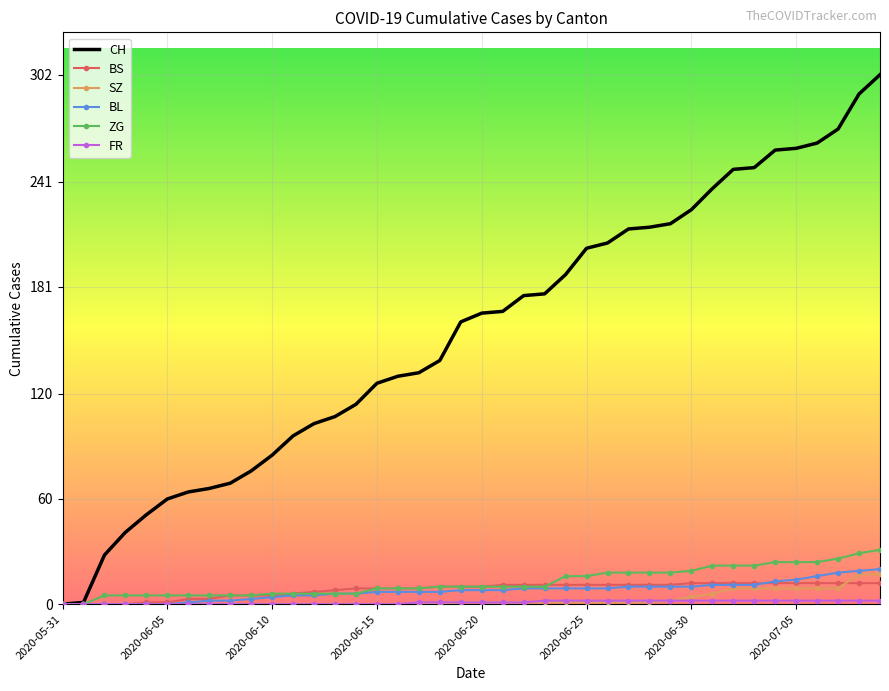

What is the average value of the ZG series?

13